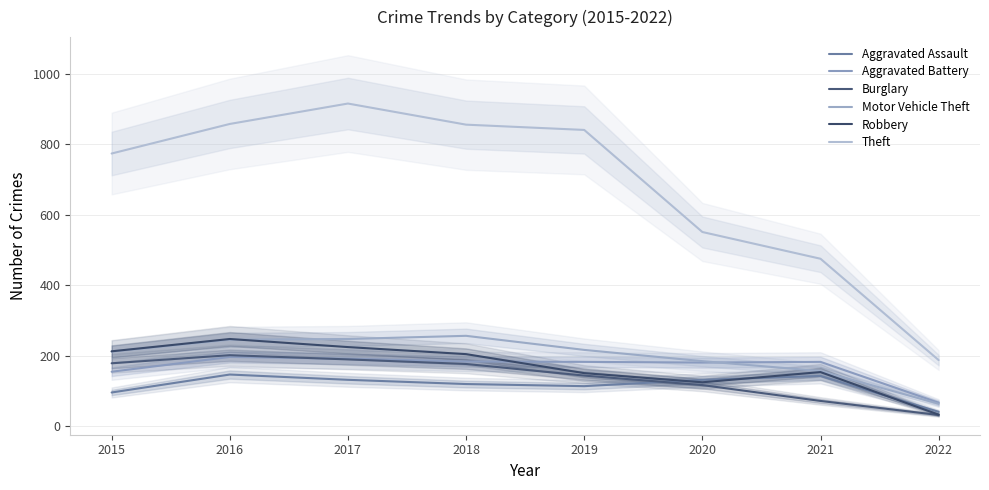

What is the maximum value shown in the chart?

916